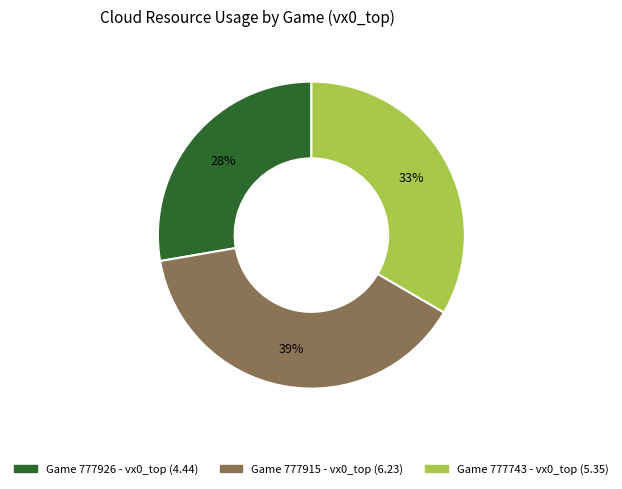

To the nearest percent, what is the average slice percentage?

33%